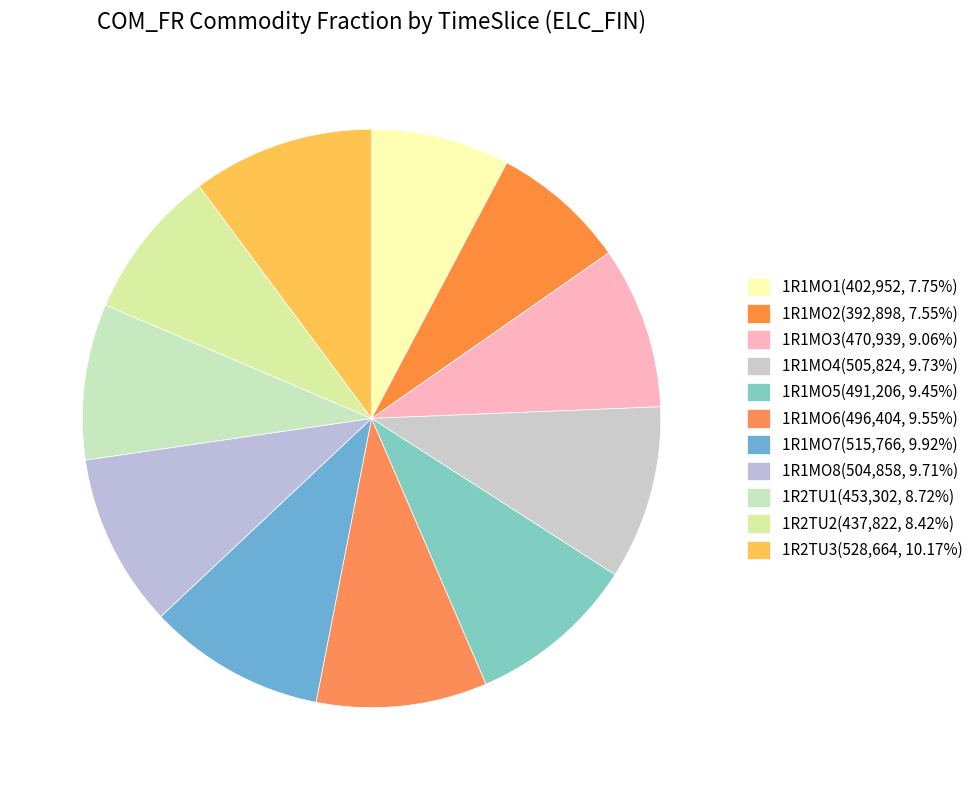

To the nearest percent, what is the difference between the 1R1MO4 and 1R2TU1 slice percentages?

1%